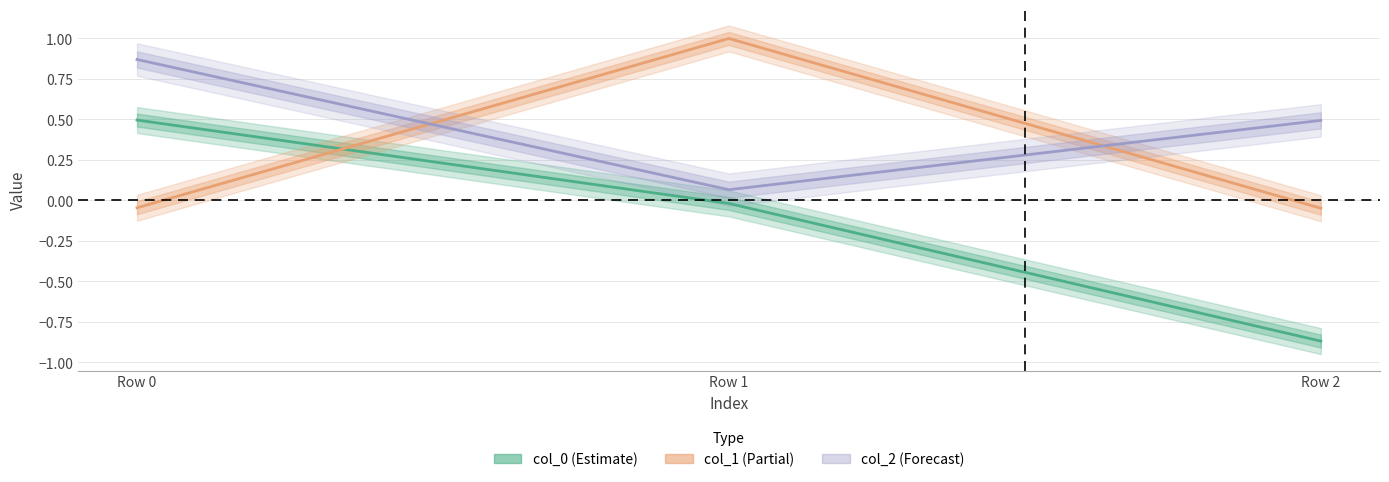

The col_0 (Estimate) series shows 0.5 at Row 0. True or false?

True